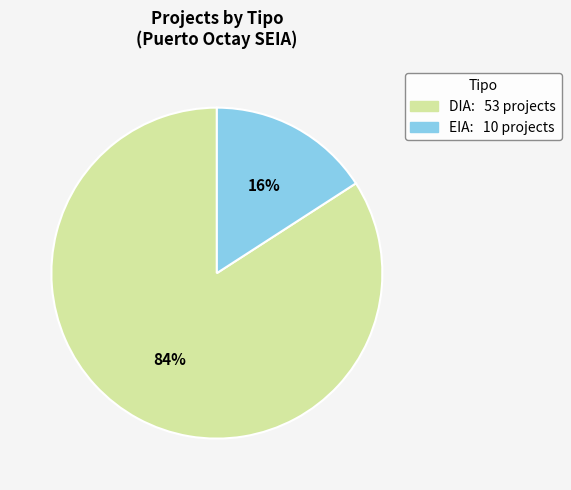

How many slices are in this pie chart?

2